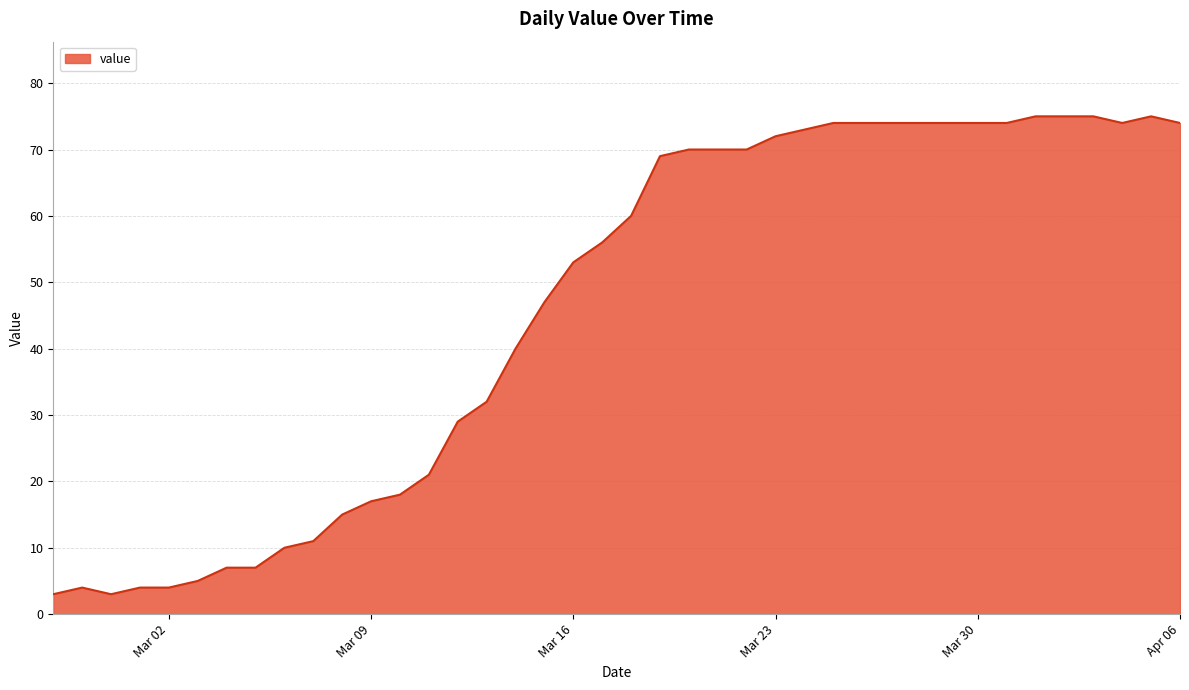

What is the maximum value shown in the chart?

75